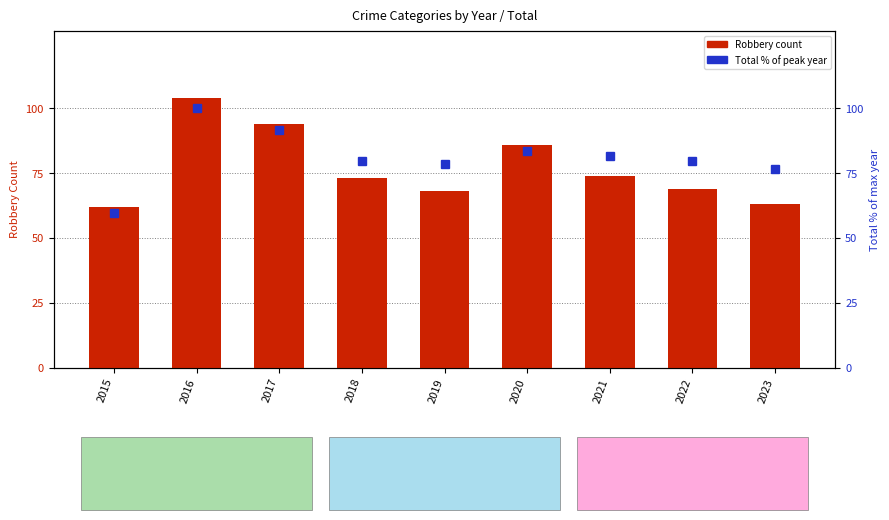

The Total % of max series shows 79.8 at 2022. True or false?

True